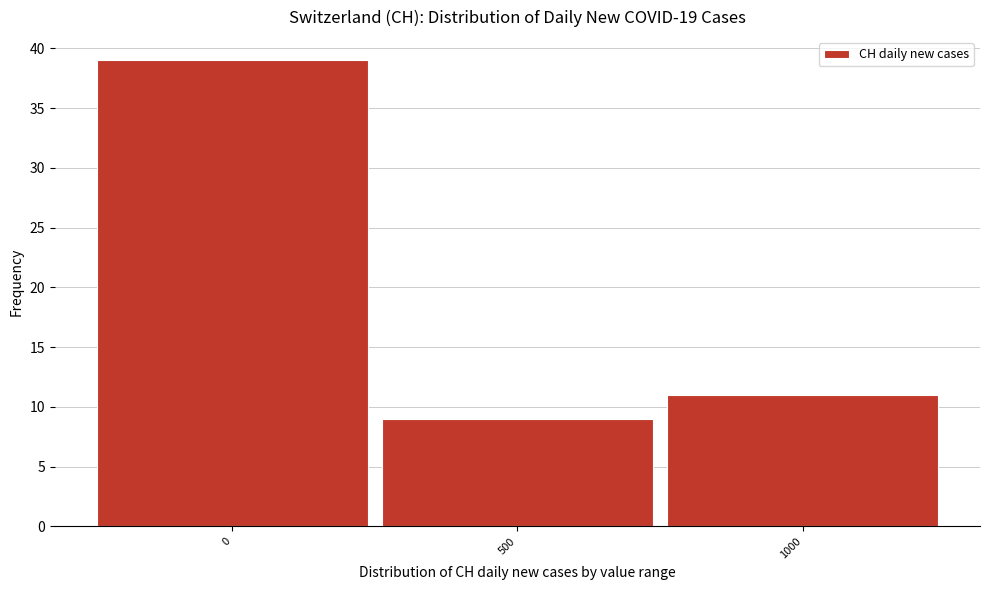

Reading right to left, what are all the values shown in this chart?

1000=11	500=9	0=39